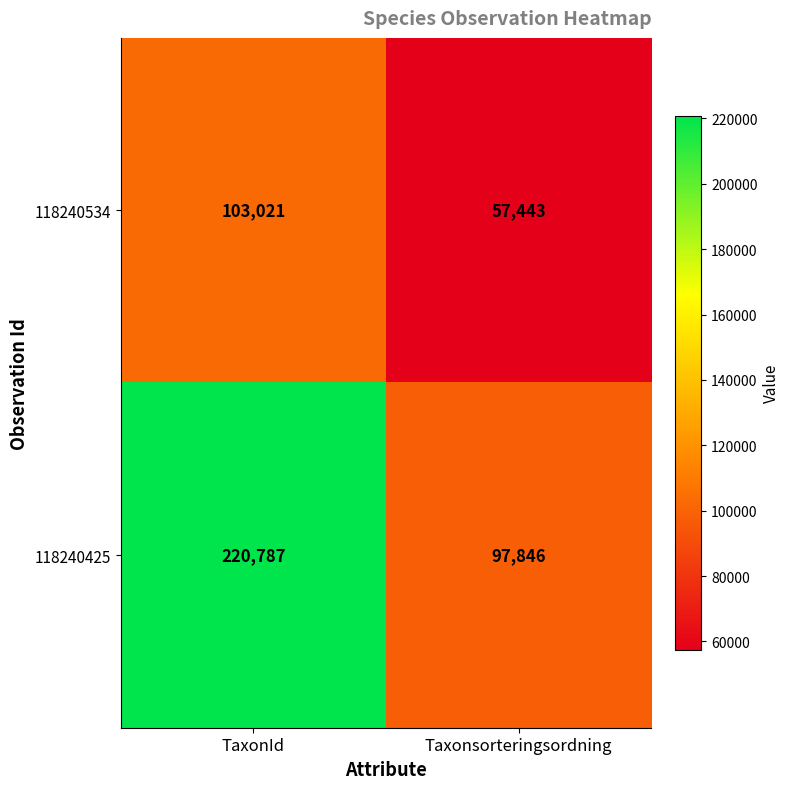

Reading left to right, extract all data points from this chart.

118240534: TaxonId=103021	Taxonsorteringsordning=57443
118240425: TaxonId=220787	Taxonsorteringsordning=97846